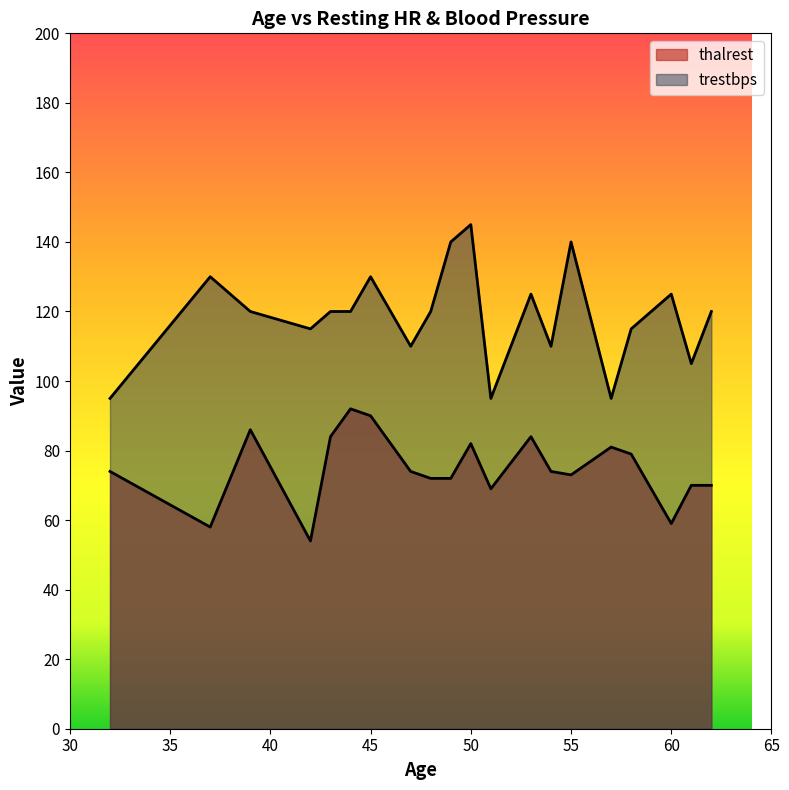

At which category is the sum across all series the highest?

50